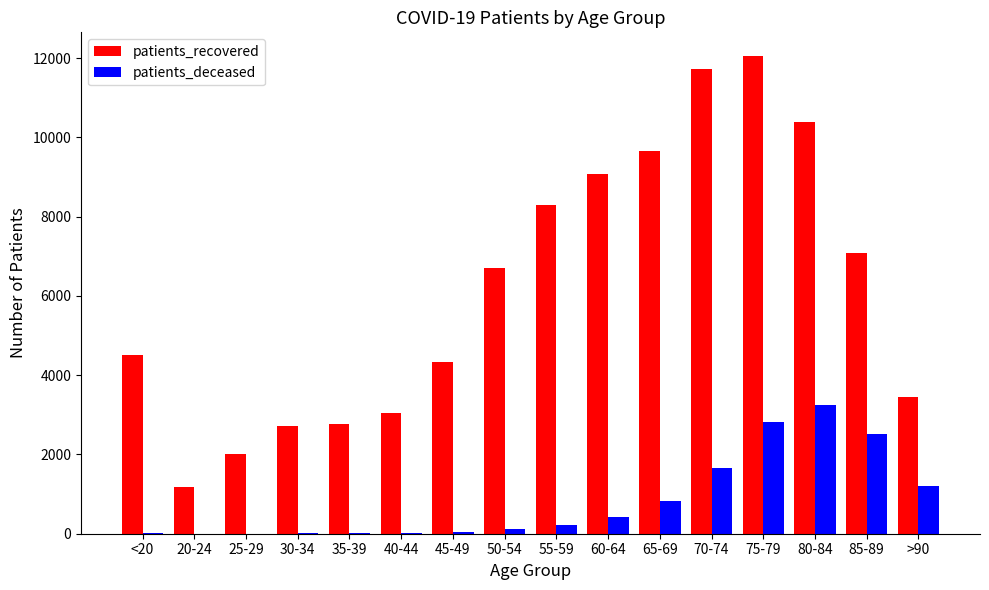

Which category has the highest value in the patients_recovered series?

75-79